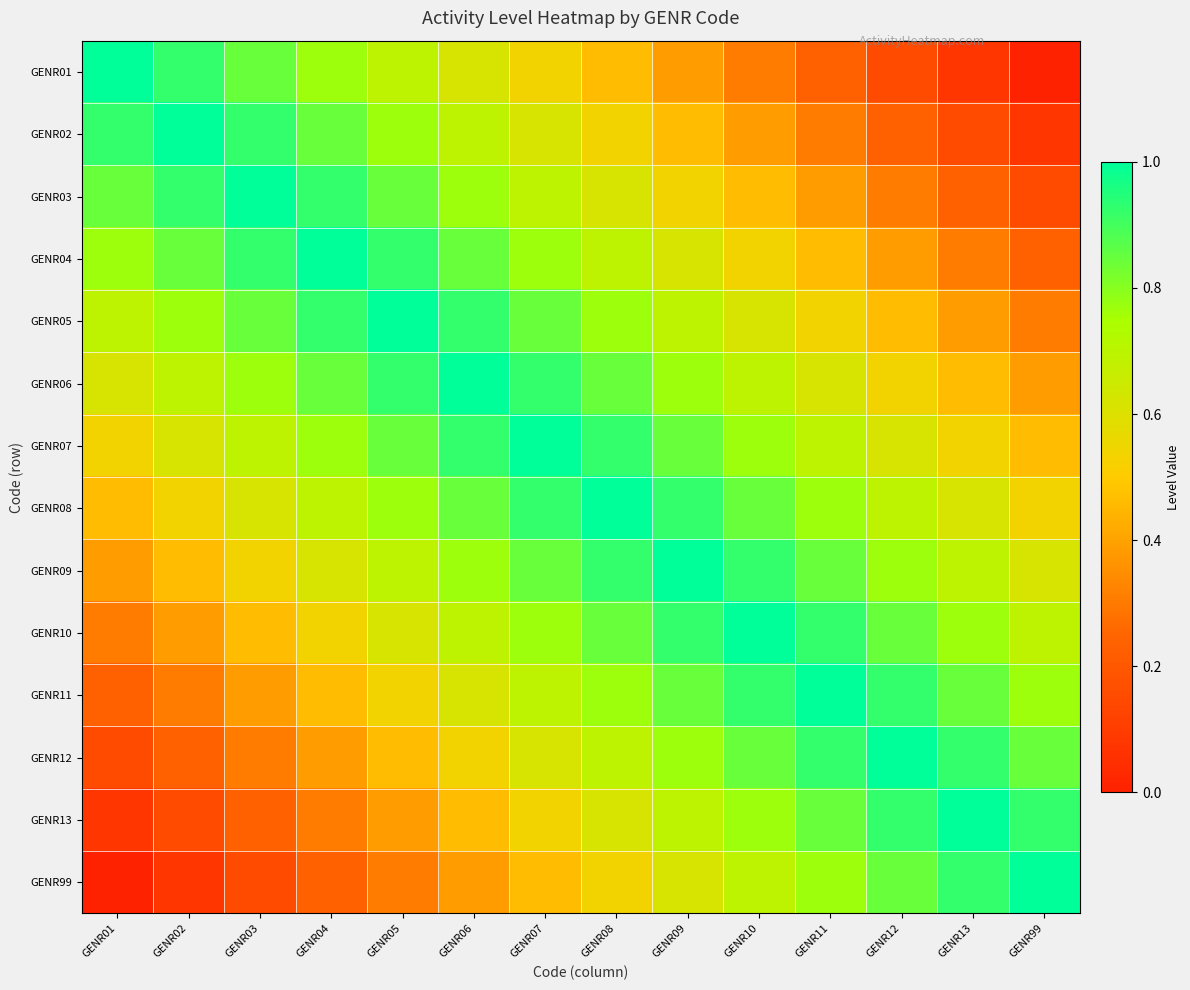

Which category has the lowest value across all series?

GENR99